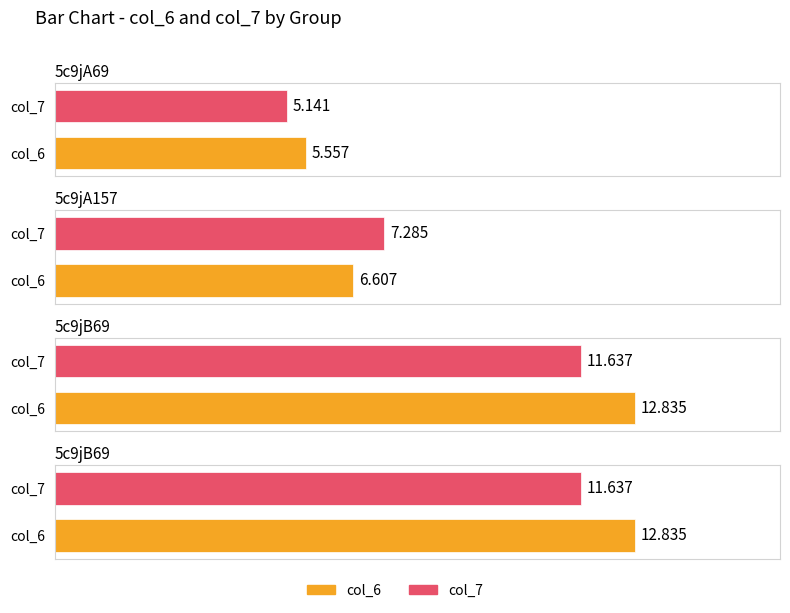

At which category is the sum across all series the highest?

5c9jB69